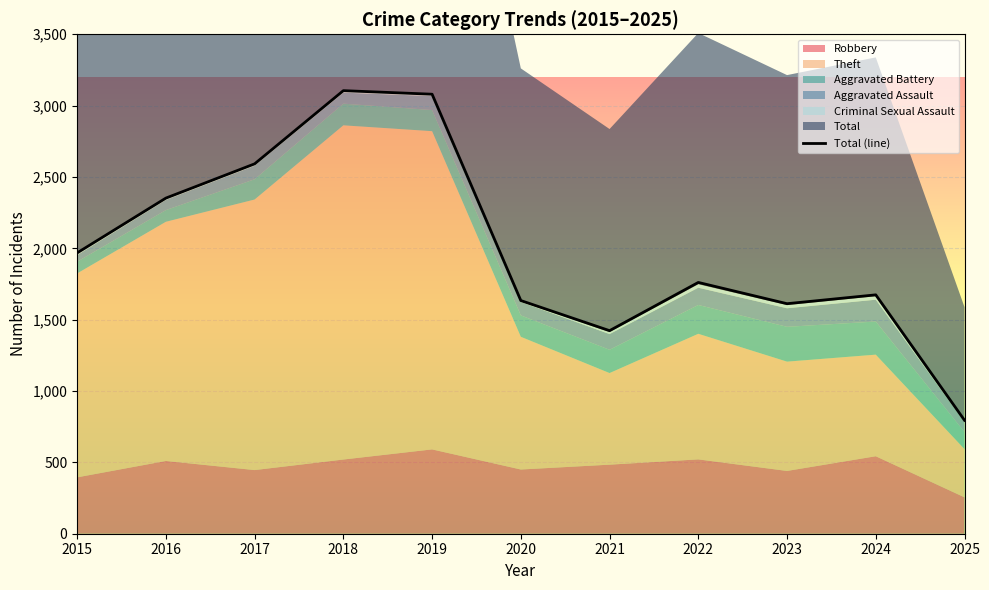

List the labels in order of value, largest first.

2018, 2019, 2017, 2016, 2015, 2022, 2024, 2020, 2023, 2021, 2025